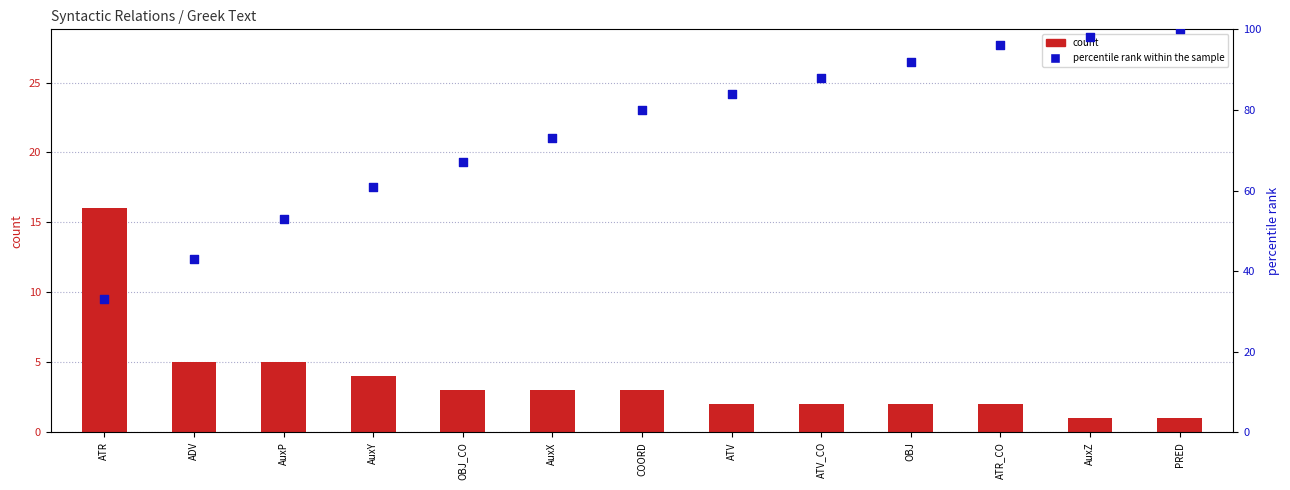

What are all the series names shown in the legend?

count, percentile rank within the sample